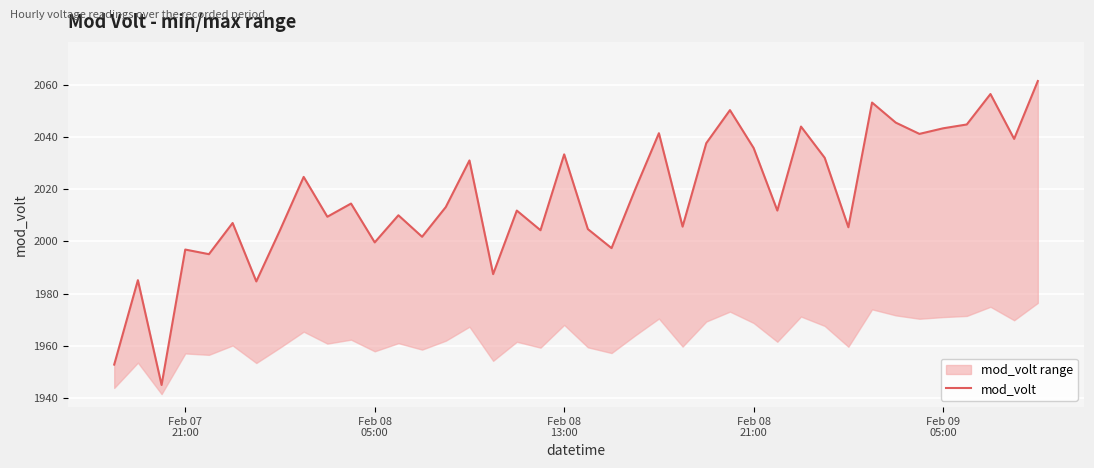

Is it true that the value at 15 is 2764.0?

False